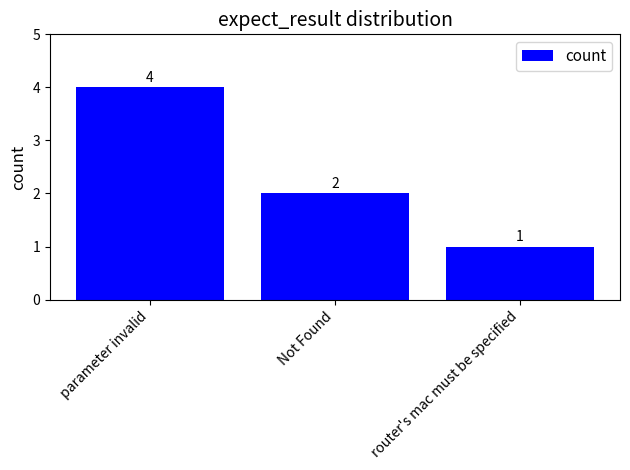

The value at router's mac must be specified is 1. True or false?

True